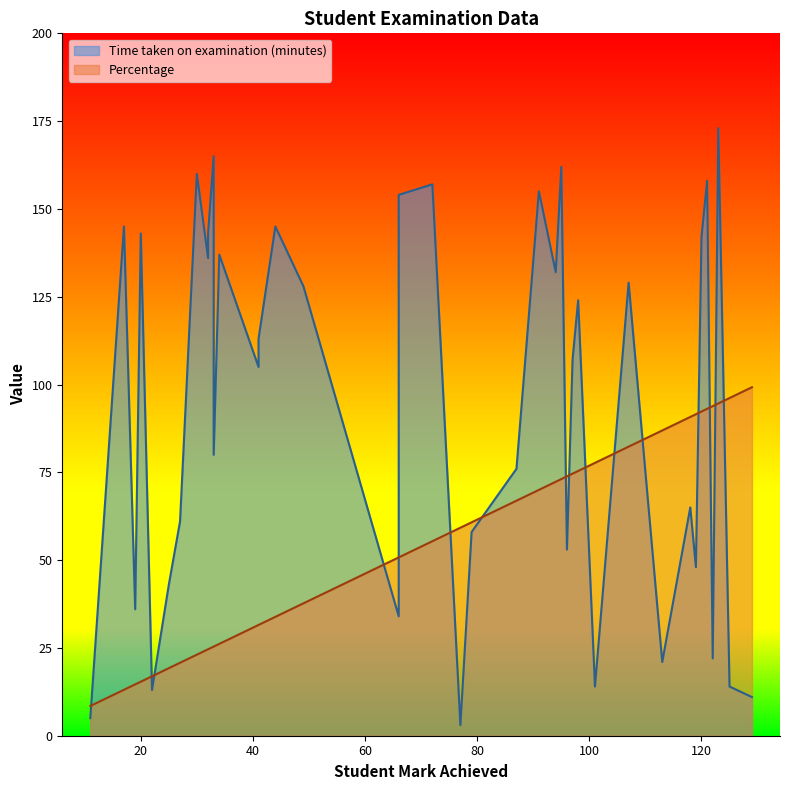

Count the number of categories in the chart.

40